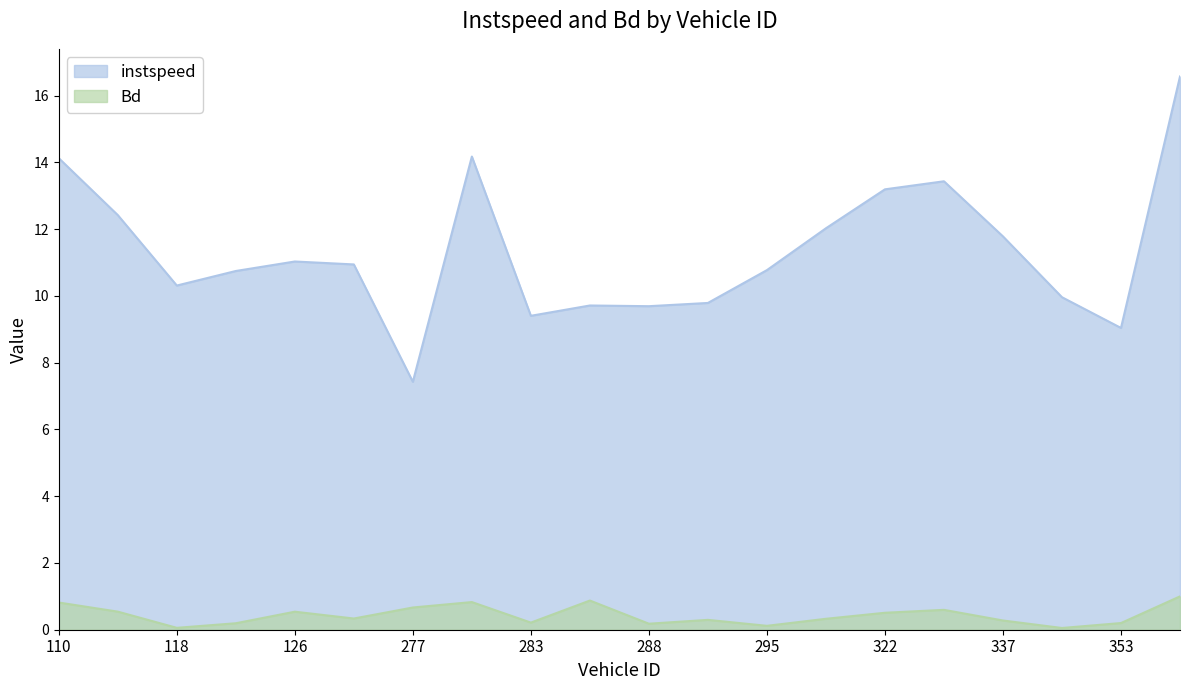

Count the number of categories in the chart.

20